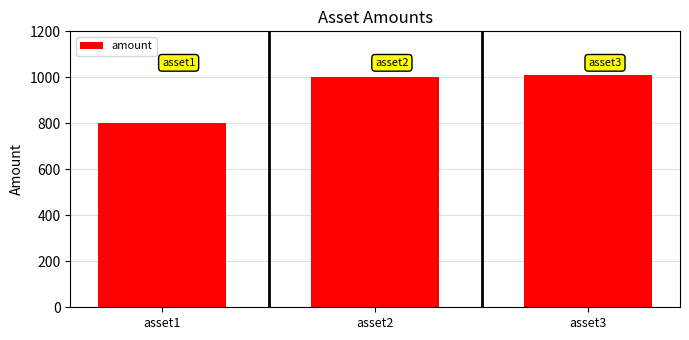

Are the bars horizontal?

No